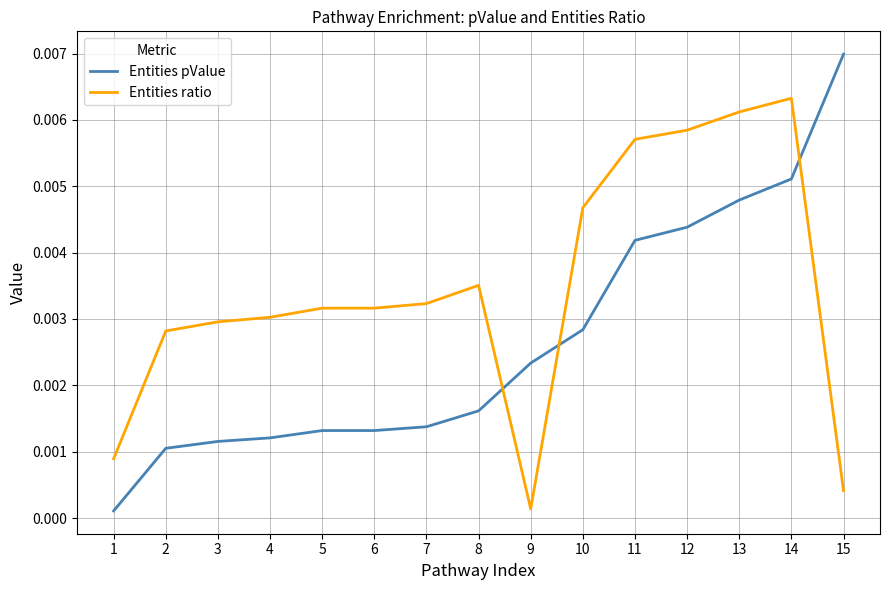

Does the chart display data point markers on the line(s)?

No